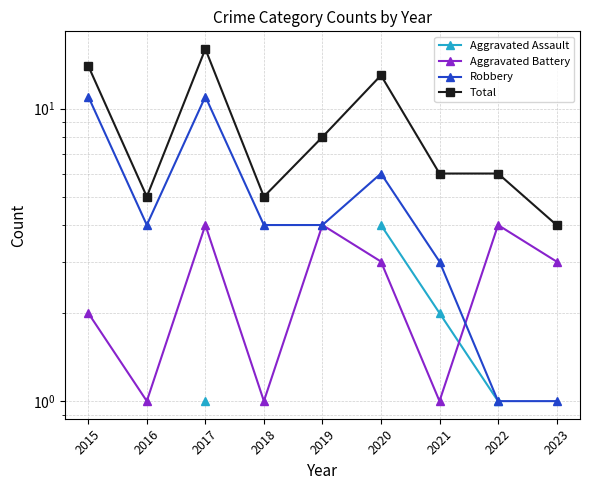

Count the number of data series in this chart.

4